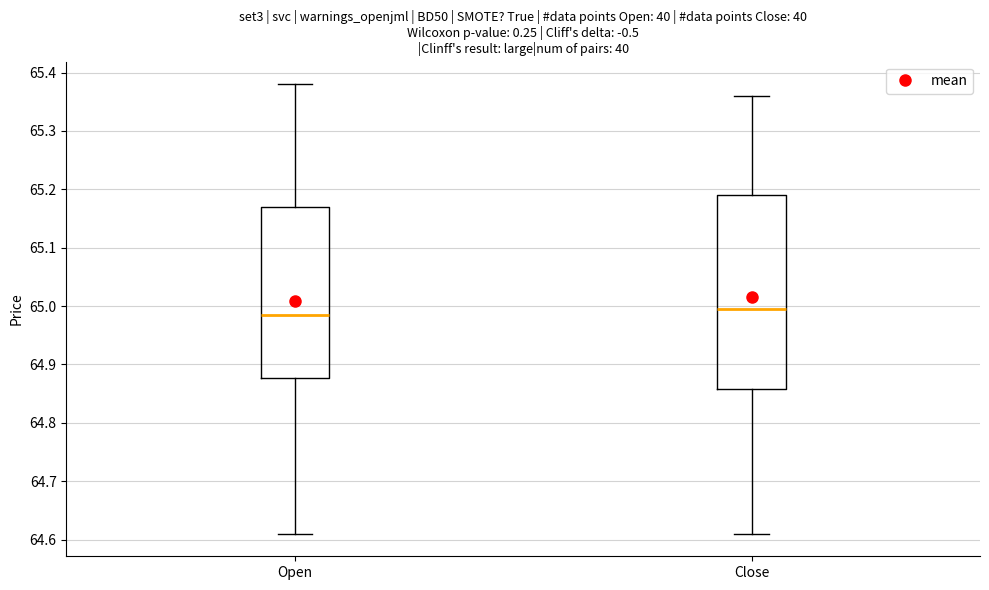

Which box's median line is the lowest?

Open